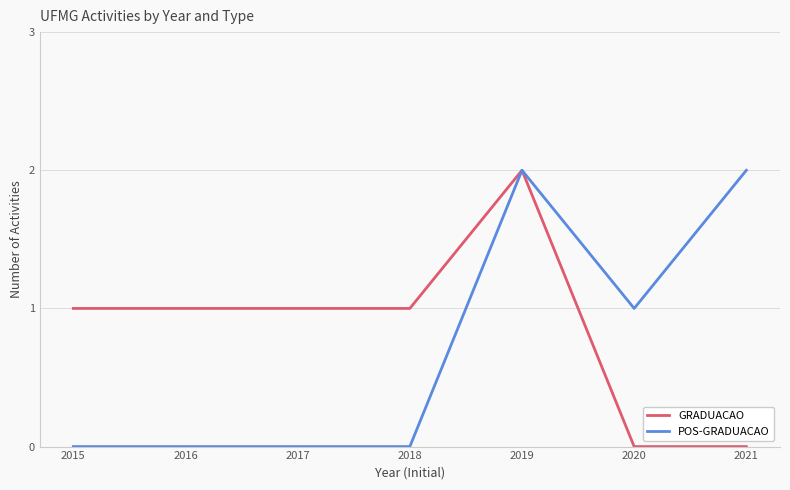

Between 2018 and 2021, which series saw the biggest shift?

POS-GRADUACAO